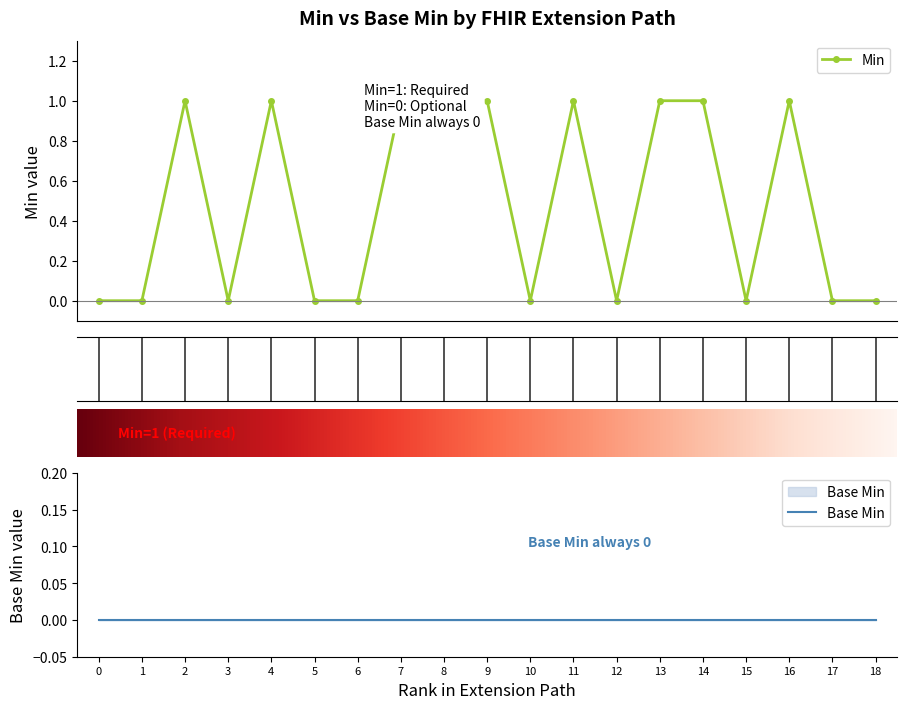

What is the maximum value shown in the chart?

1